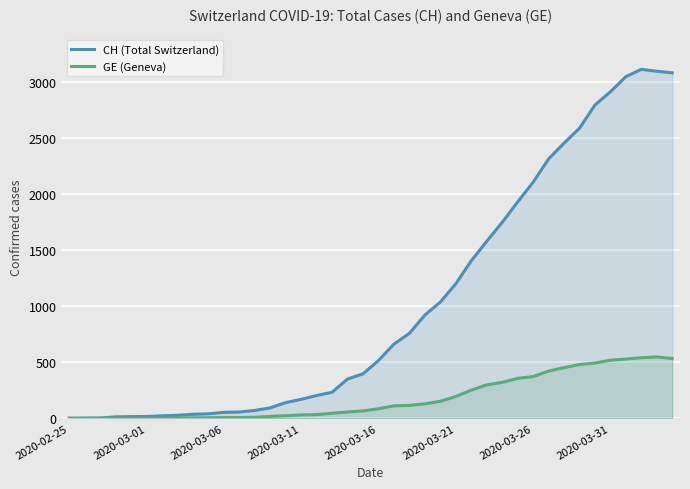

How many lines are shown in the chart?

2